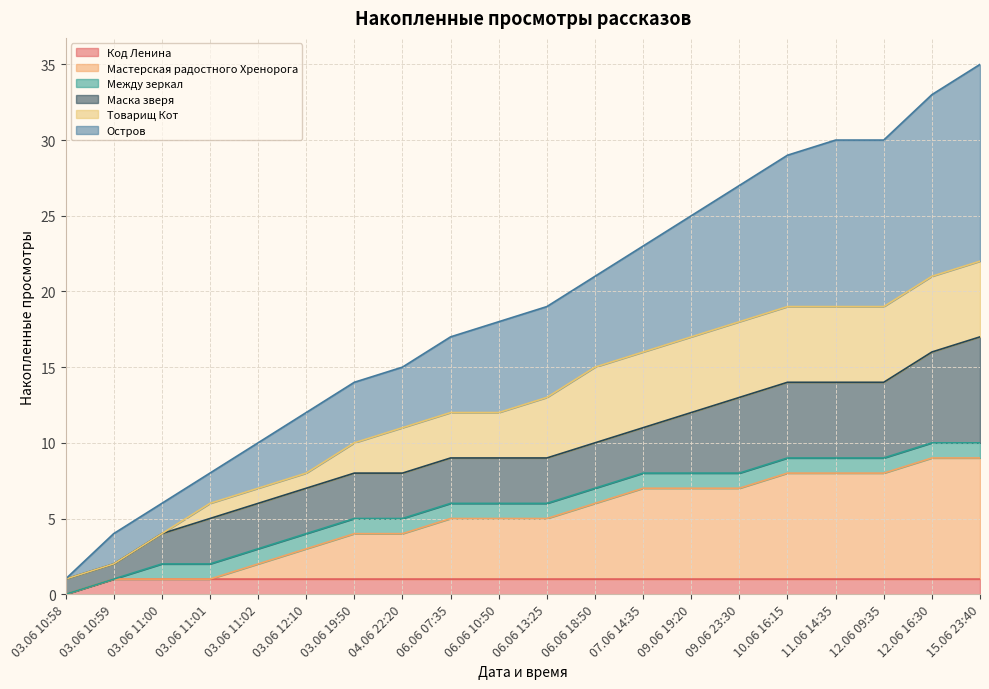

What are all the series names shown in the legend?

Код Ленина, Мастерская радостного Хренорога, Между зеркал, Маска зверя, Товарищ Кот, Остров